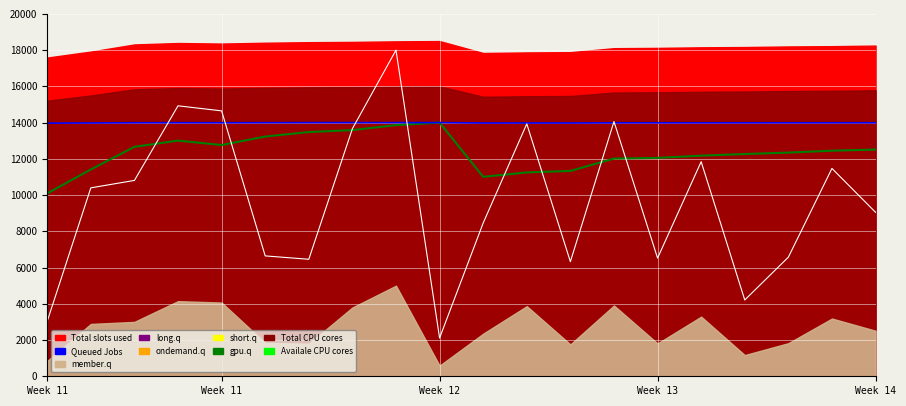

True or false: Queued Jobs has a value of 24819.8 at 10.

False